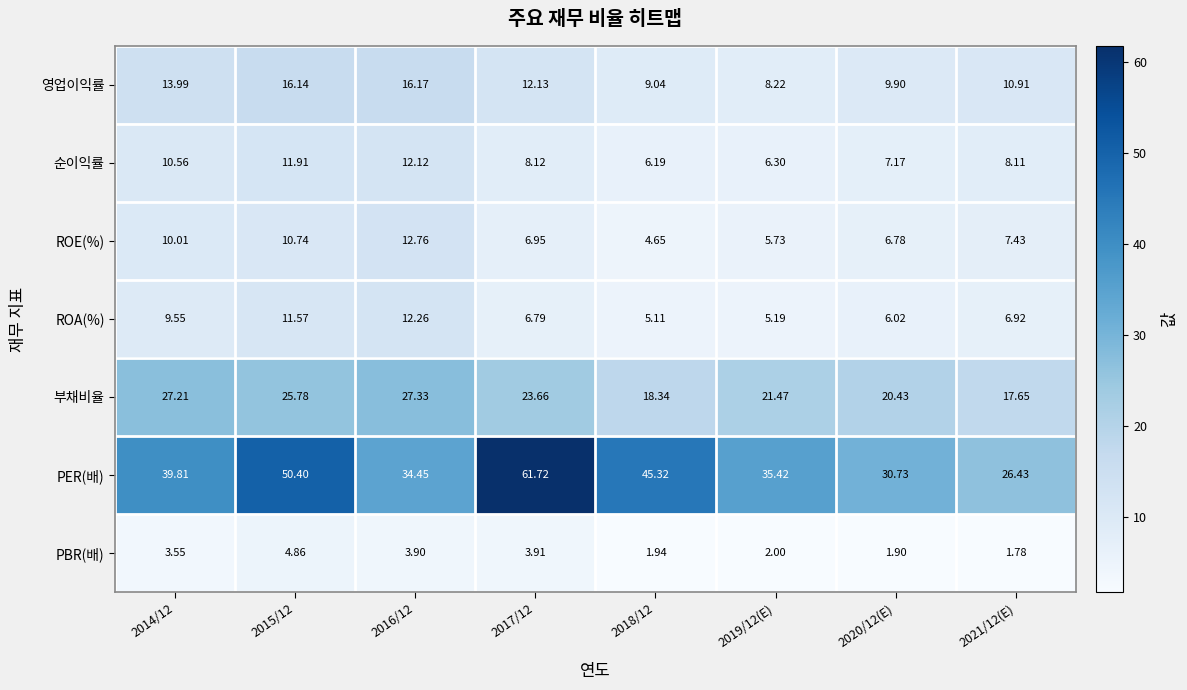

Which series has the largest total across all categories?

PER(배)